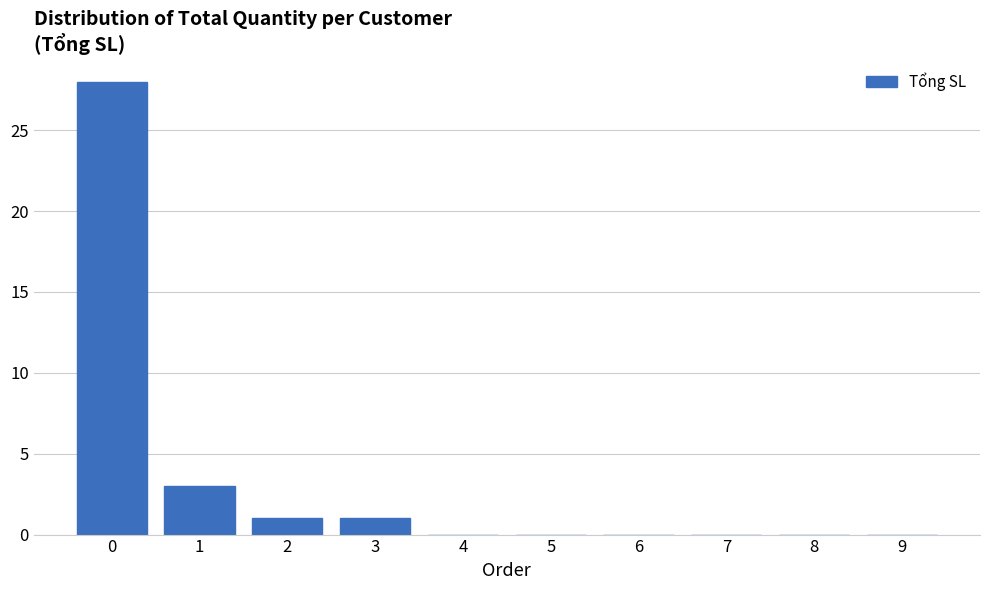

Reading left to right, what are all the values shown in this chart?

0=28	1=3	2=1	3=1	4=0	5=0	6=0	7=0	8=0	9=0